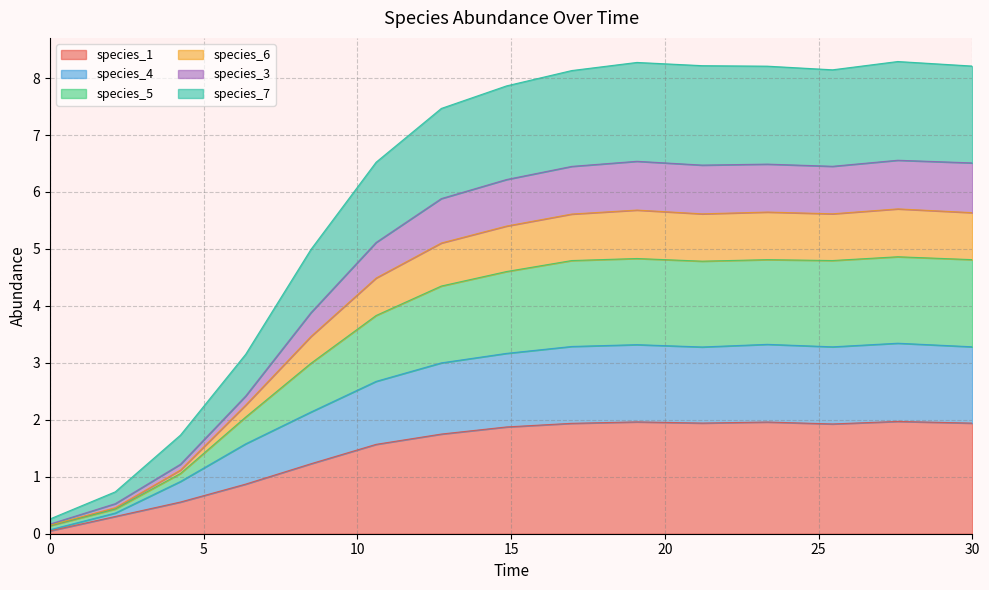

What is the difference between the highest and lowest values at 0?

0.2